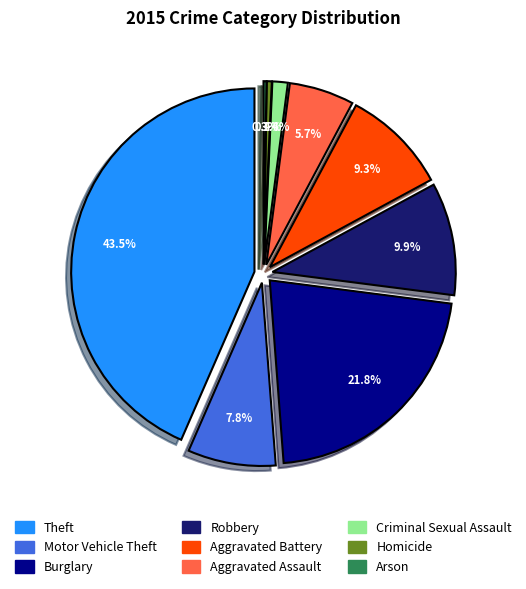

Approximately how many times larger is the value at Criminal Sexual Assault compared to Burglary?

0.1